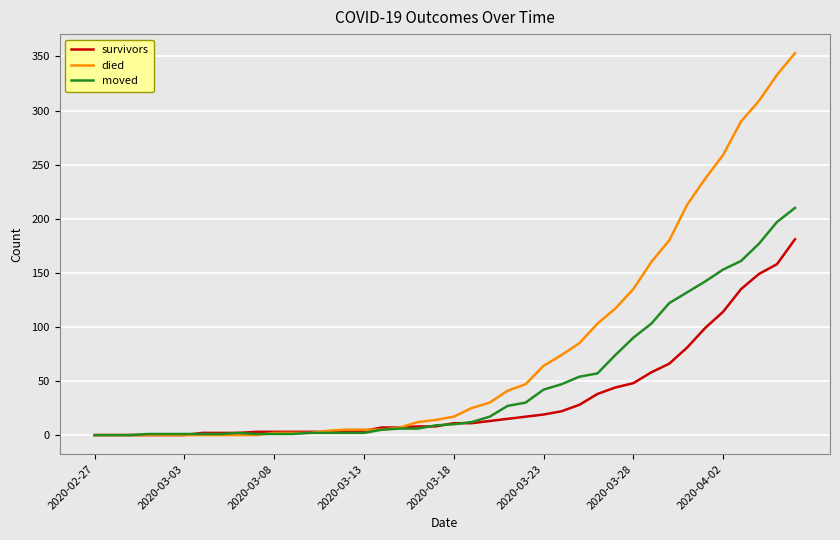

Which series has the largest range (max minus min)?

died